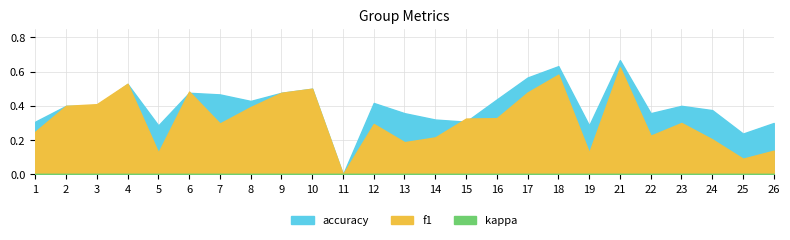

The f1 series shows 0.7 at 6. True or false?

False